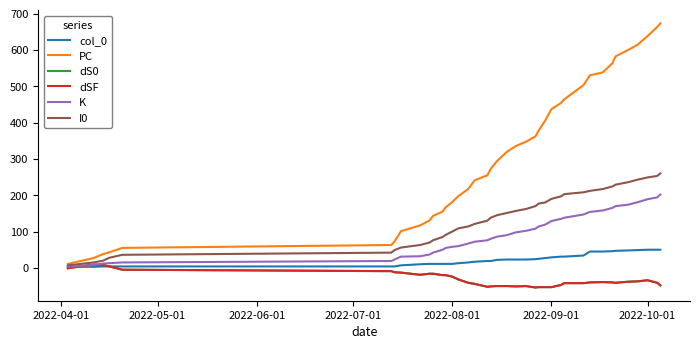

Does the chart have visible grid lines?

No